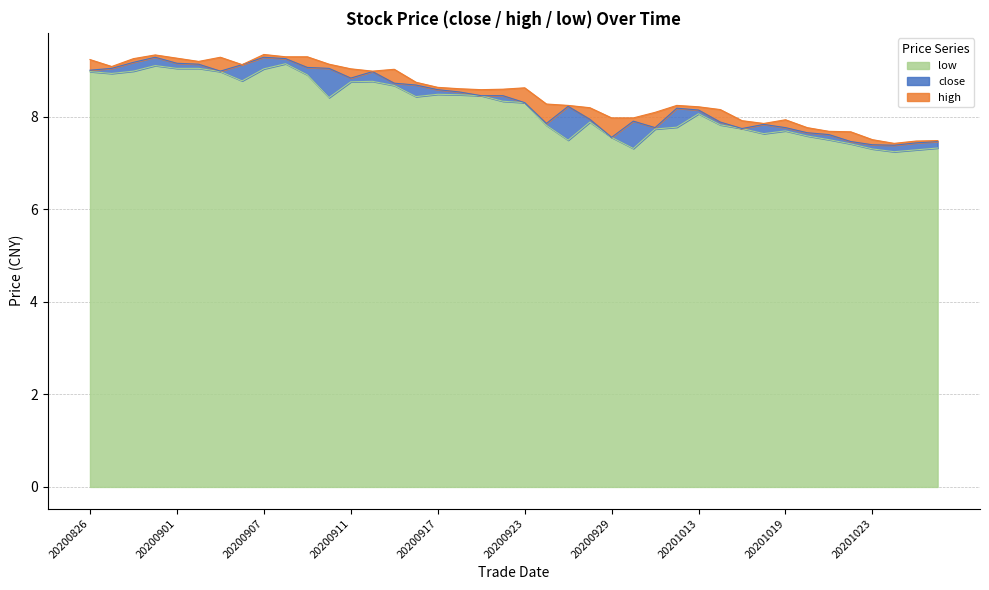

In low, how many points are higher than both neighbors (excluding endpoints)?

7